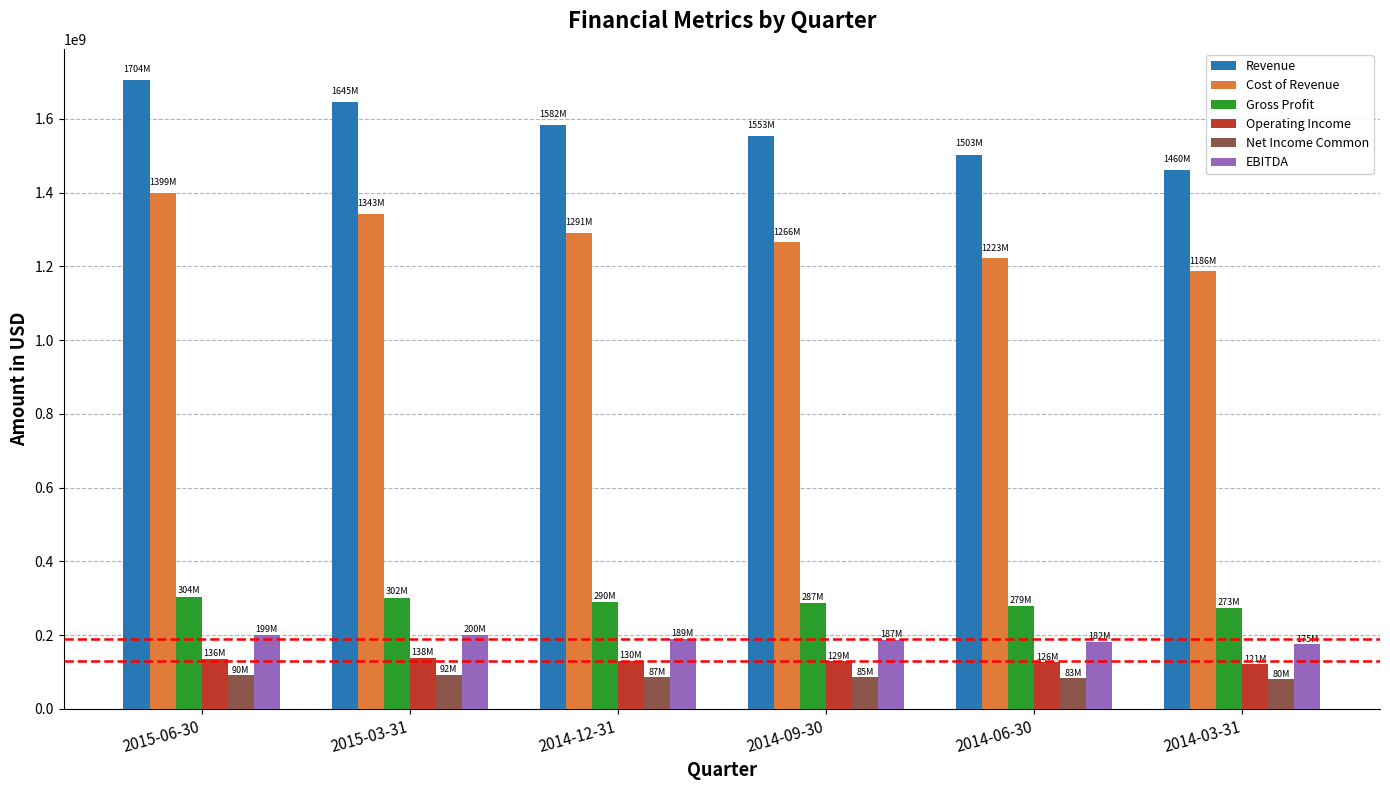

Where does the Cost of Revenue series first go above 1291776000?

2015-06-30